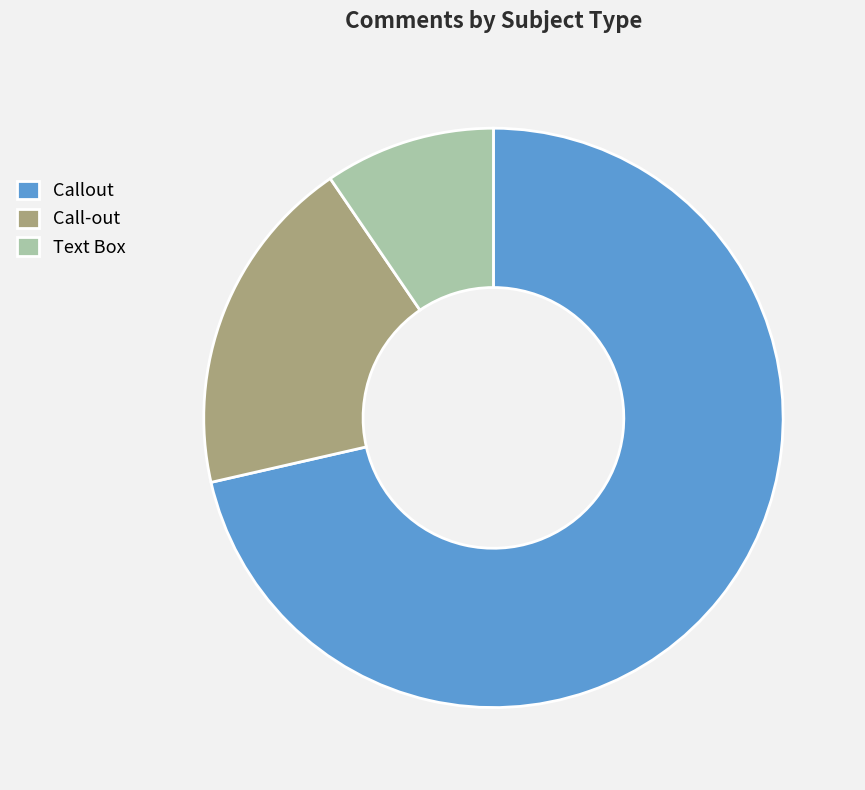

What is the ratio of the value at Call-out to the value at Callout?

0.3